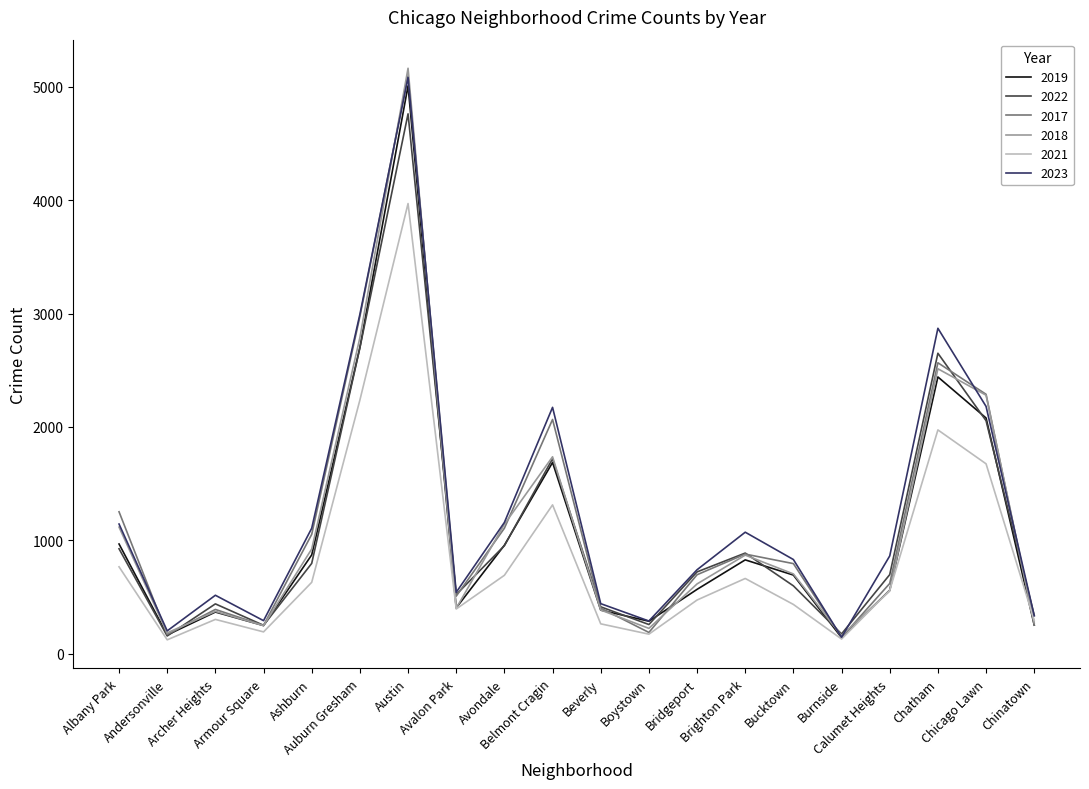

What are all the series names shown in the legend?

2019, 2022, 2017, 2018, 2021, 2023